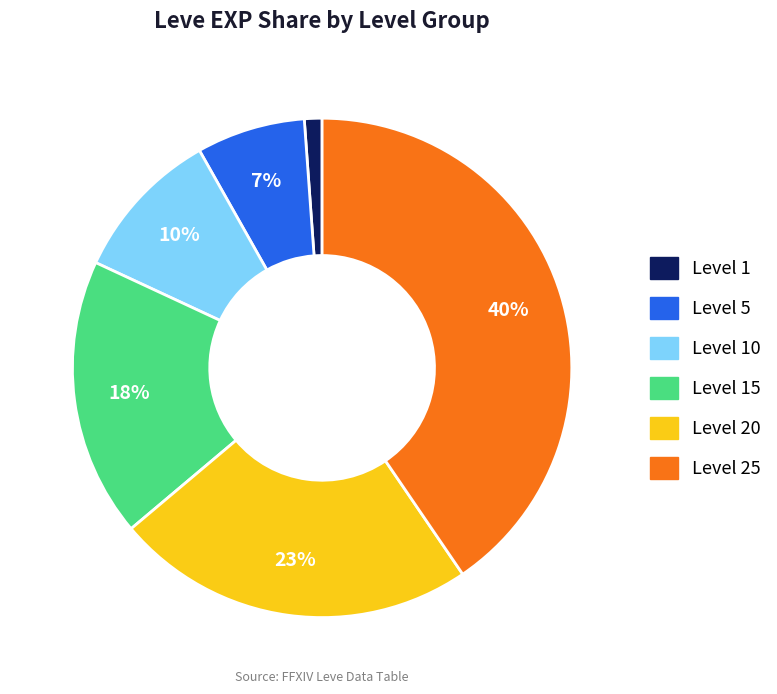

Is there any slice that represents more than half of the pie?

No